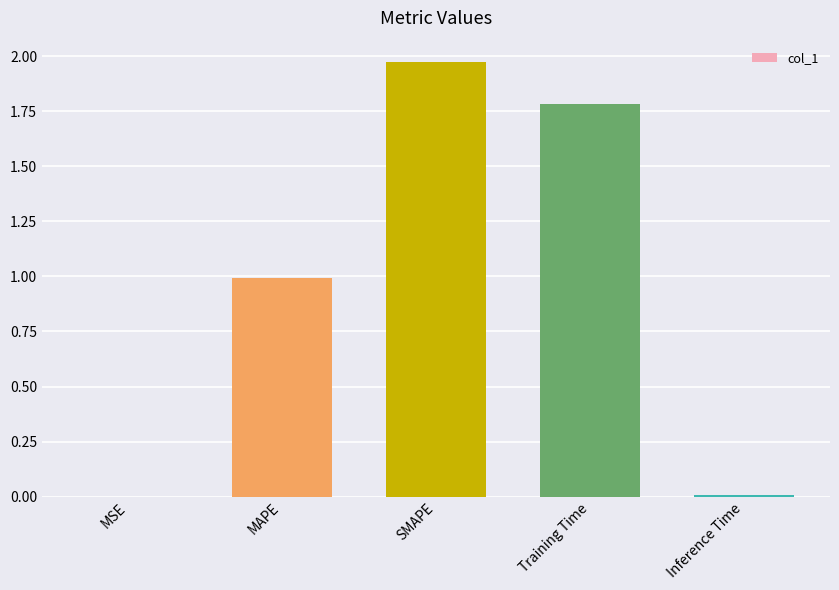

Which category has the highest value across all series?

SMAPE